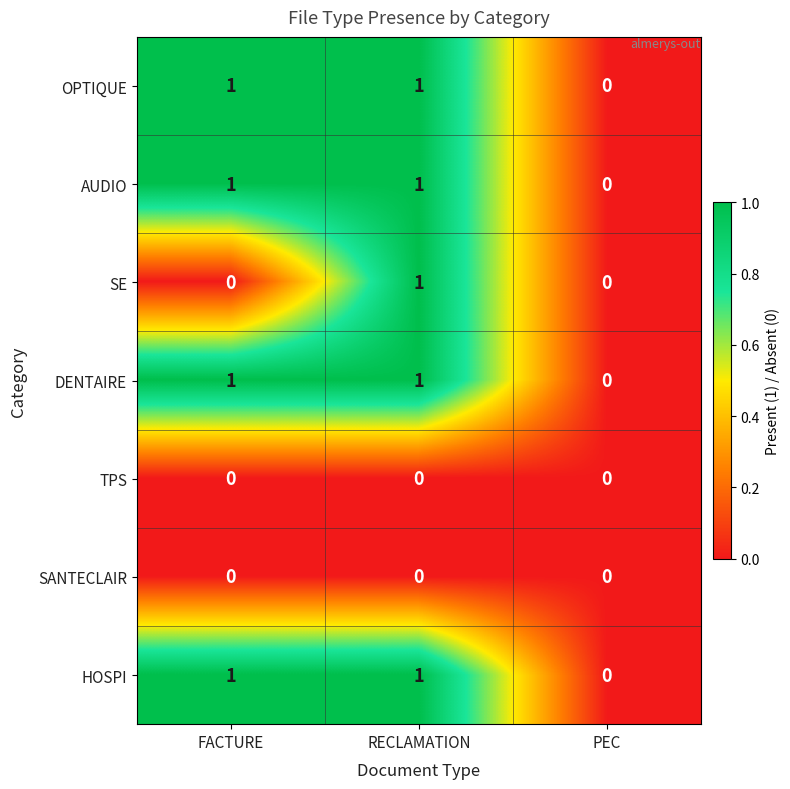

The TPS series shows 0 at FACTURE. True or false?

True